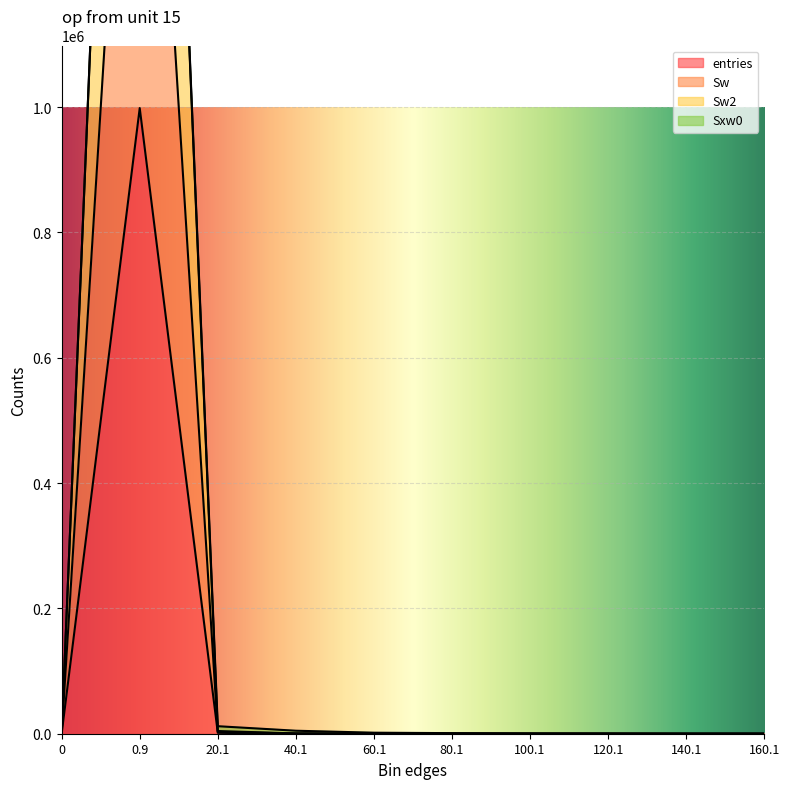

True or false: Sw2 and entries cross at least once.

False